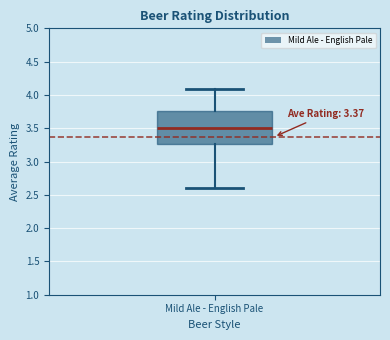

Transcribe this box plot: give where the median line is, the range the box spans, and where the two whiskers end, as read against the y-axis. The values are not printed on the chart, so give them approximately, as read against the axis.

median 3.50, box 3.25 to 3.75, whiskers 2.60 to 4.10